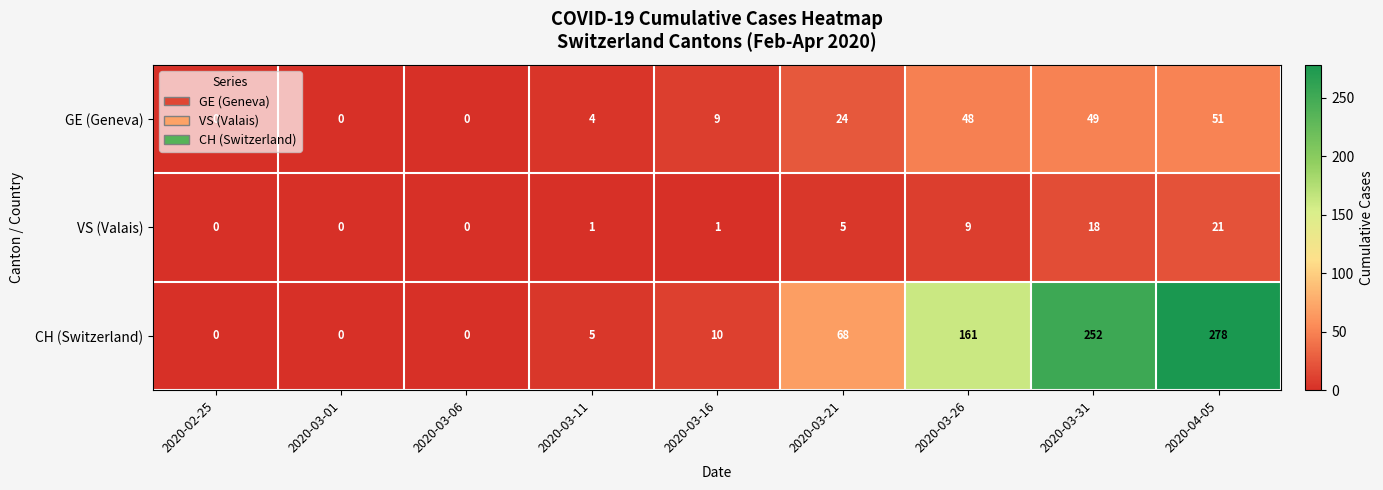

What is the sum of the GE (Geneva) values at 2020-03-21 and 2020-03-26?

72